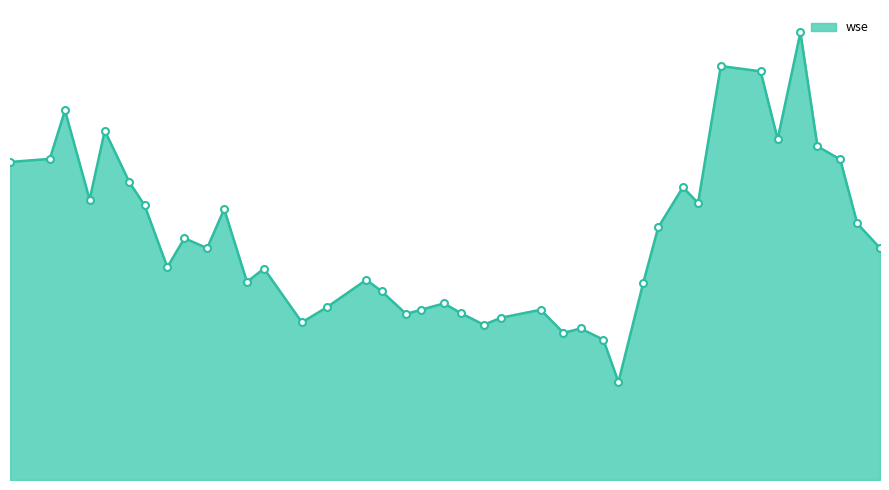

Does the chart have visible grid lines?

No